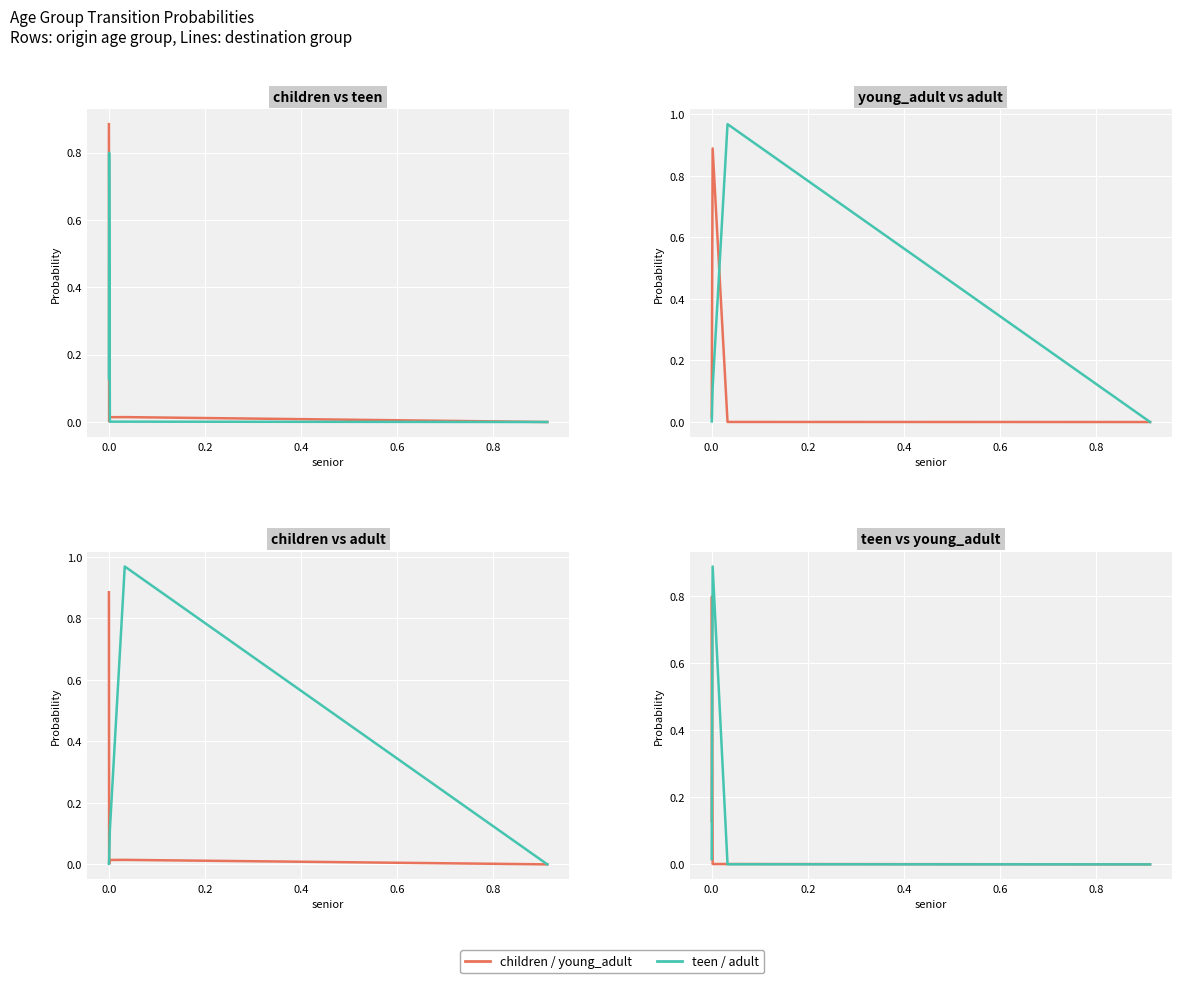

What is the average value of the teen series?

0.2